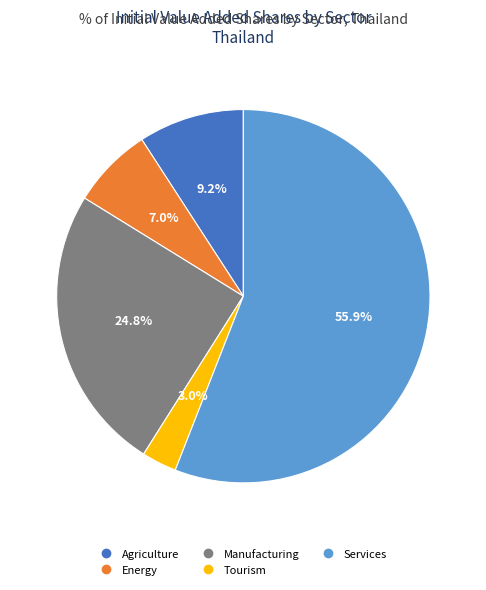

Rank the categories by value from highest to lowest.

Services, Manufacturing, Agriculture, Energy, Tourism